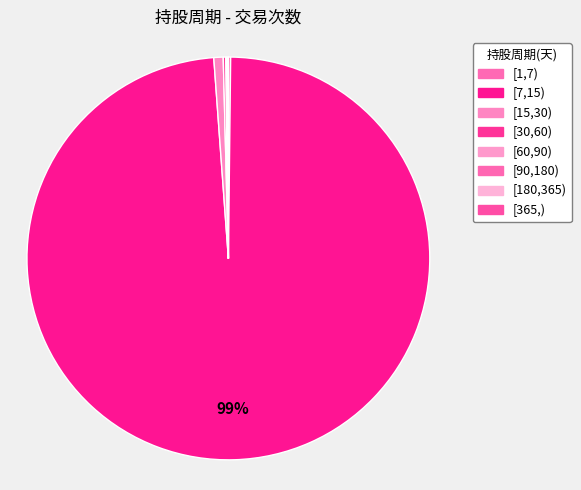

To the nearest percent, what is the average slice percentage?

12%